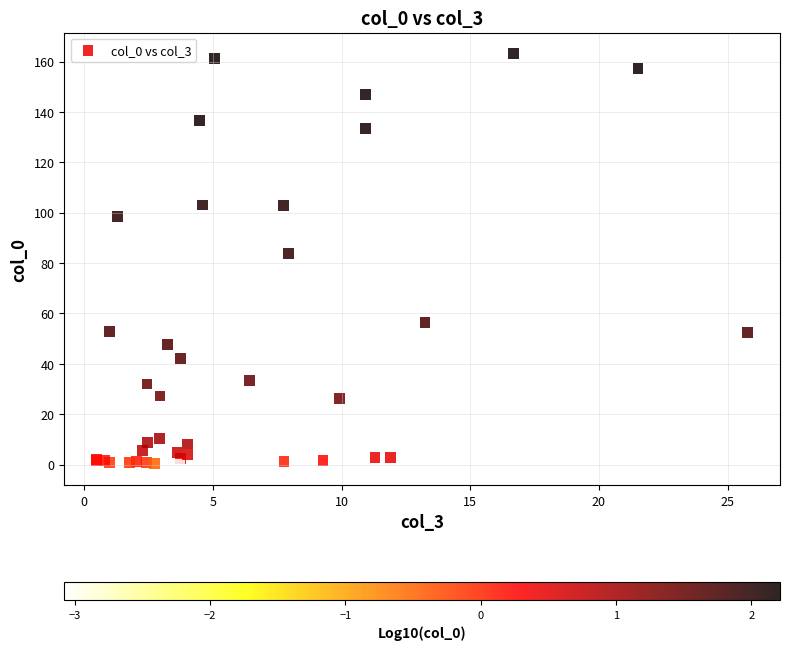

What Y value in the scatter plot is closest to 81?

83.9